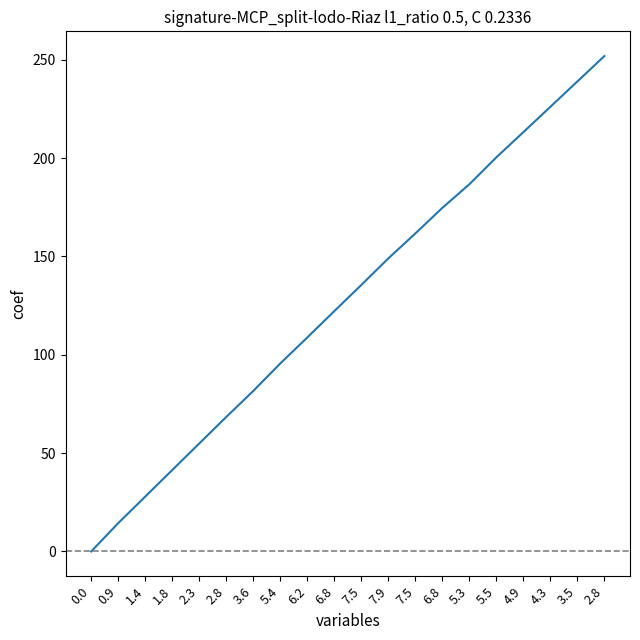

What is the difference between the second highest and second lowest values?

224.6